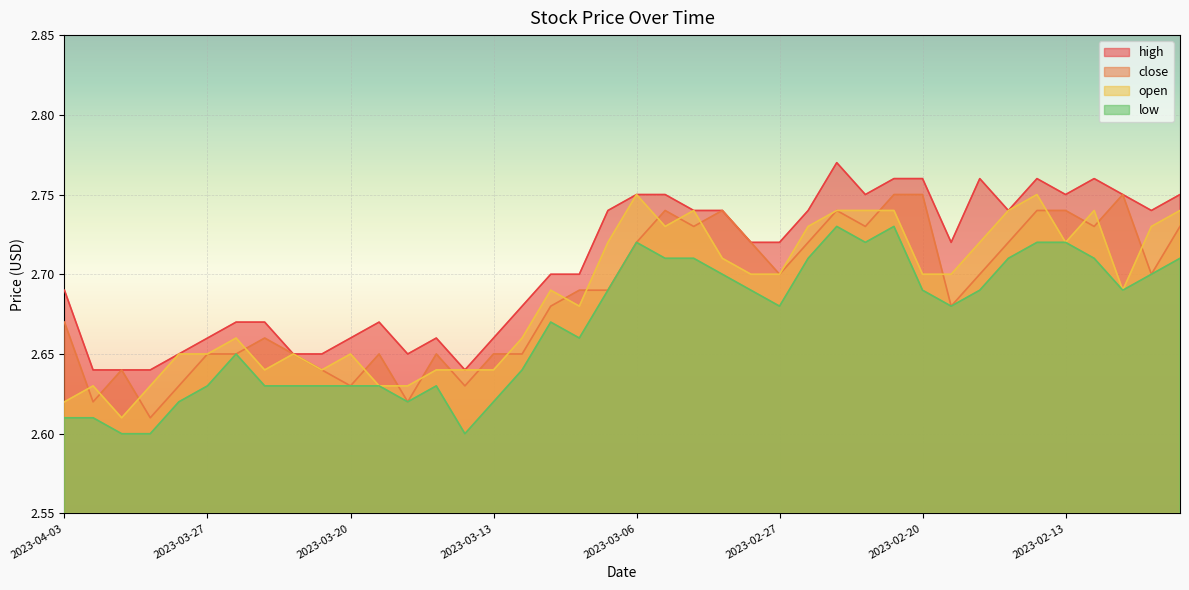

What is the label of the 39th point from the left?

2023-02-08